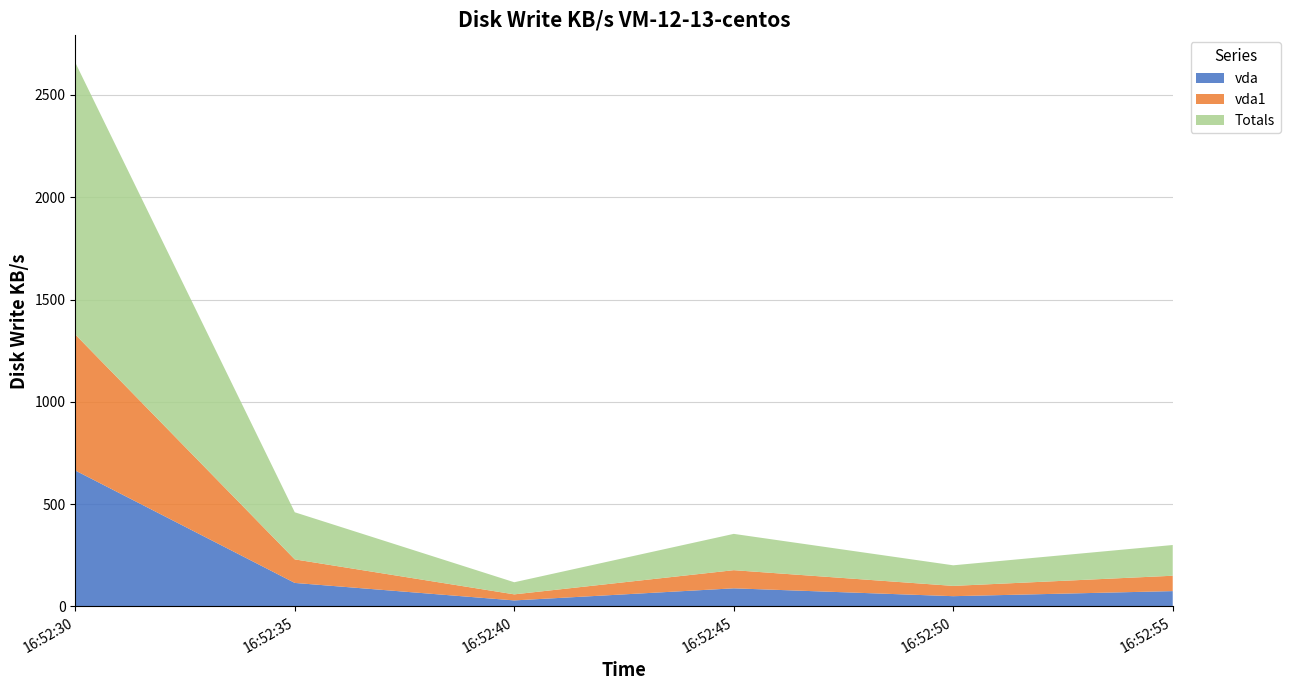

Reading left to right, extract all data points from this chart.

vda: 664.6	115.1	29.6	88.7	50.3	75.1
vda1: 664.6	115.1	29.6	88.7	50.3	75.1
Totals: 1329.2	230.2	59.2	177.4	100.6	150.2